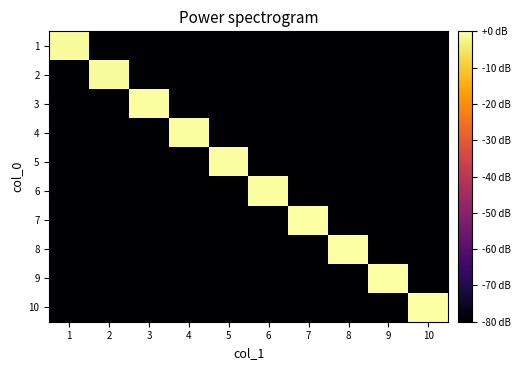

Which series has the largest range (max minus min)?

10